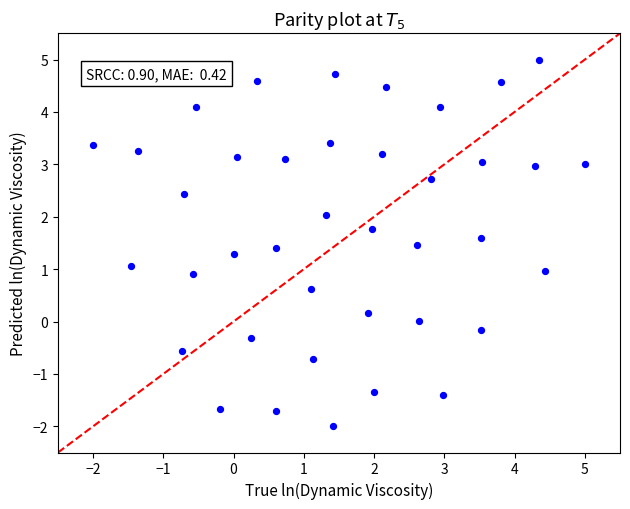

What is the range of Y values (max minus min)?

7.0